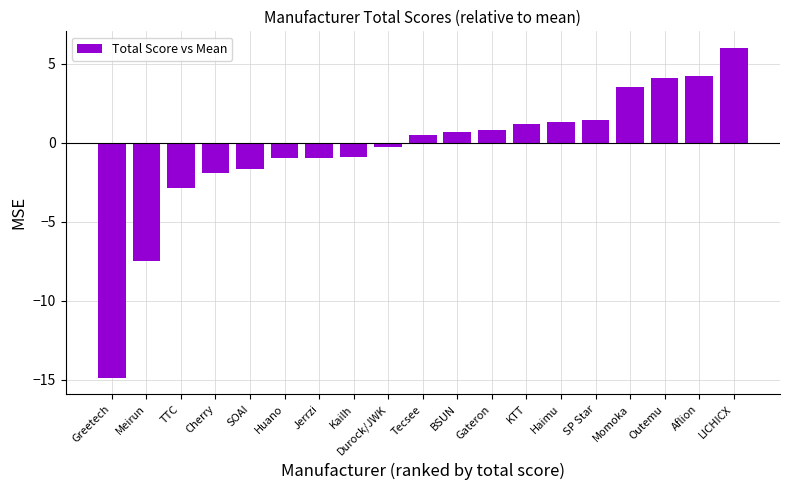

What is the change in value from Kailh to Outemu?

+5.0